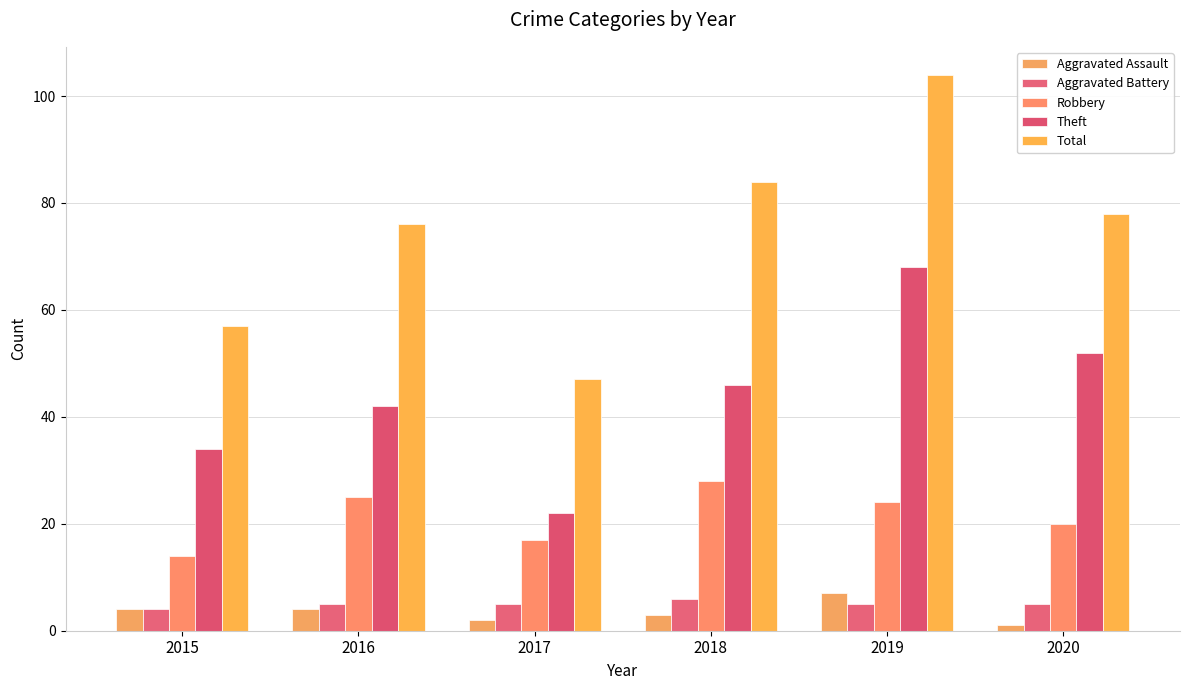

Which series has the widest spread of values?

Total